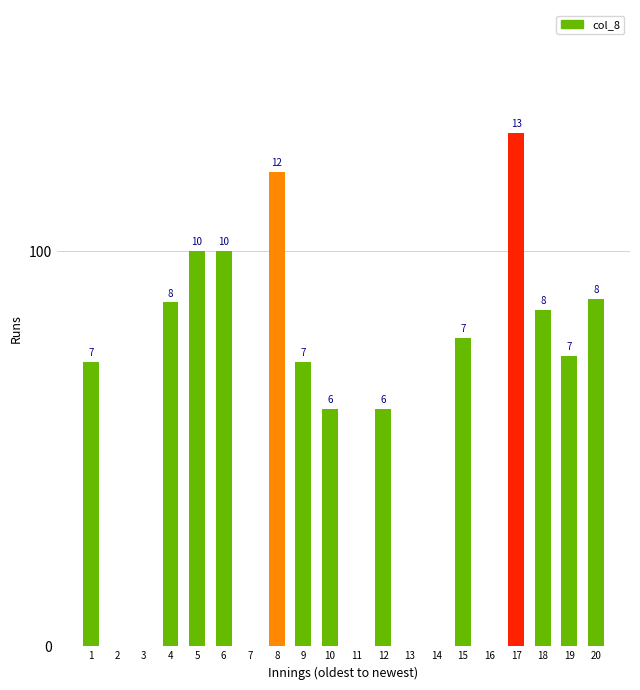

Are the bars grouped side by side (vs. stacked)?

No